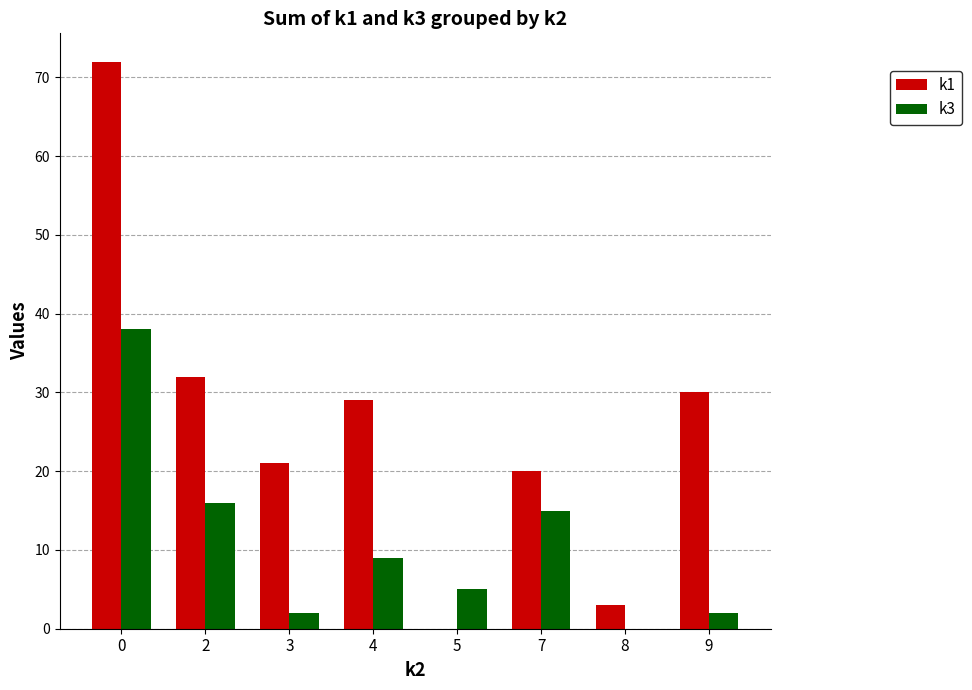

Does the chart contain stacked bars?

No